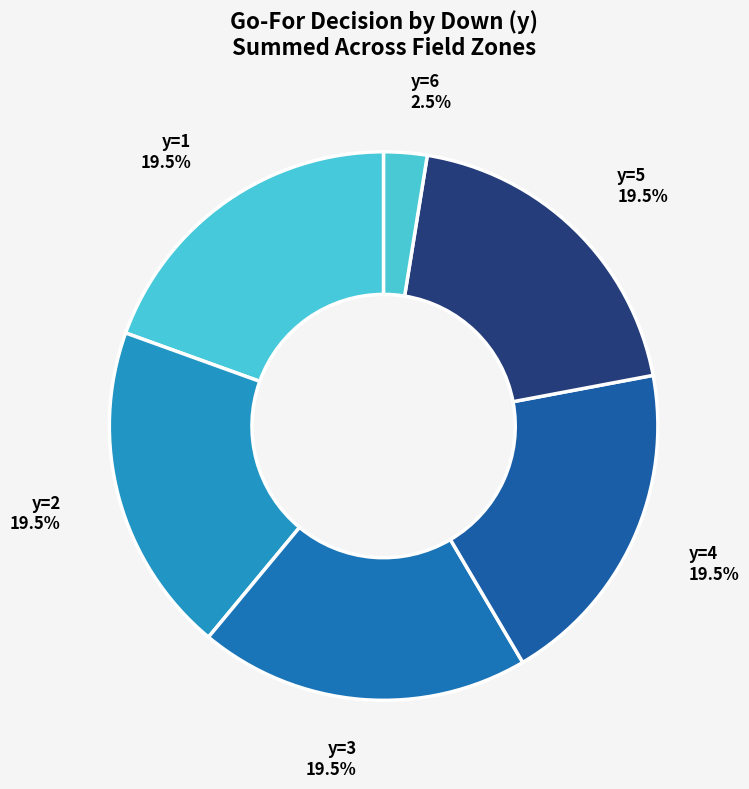

How many slices are in this pie chart?

6